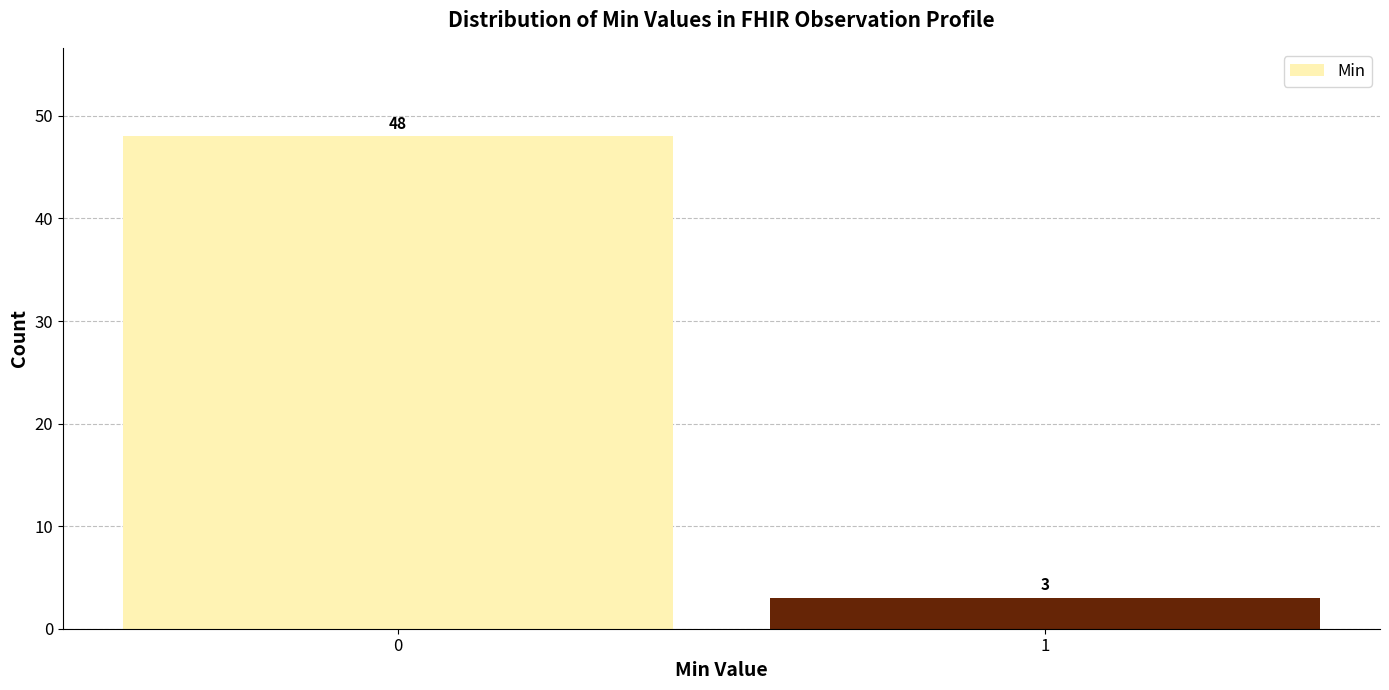

Reading left to right, transcribe all the data shown in this chart.

48	3